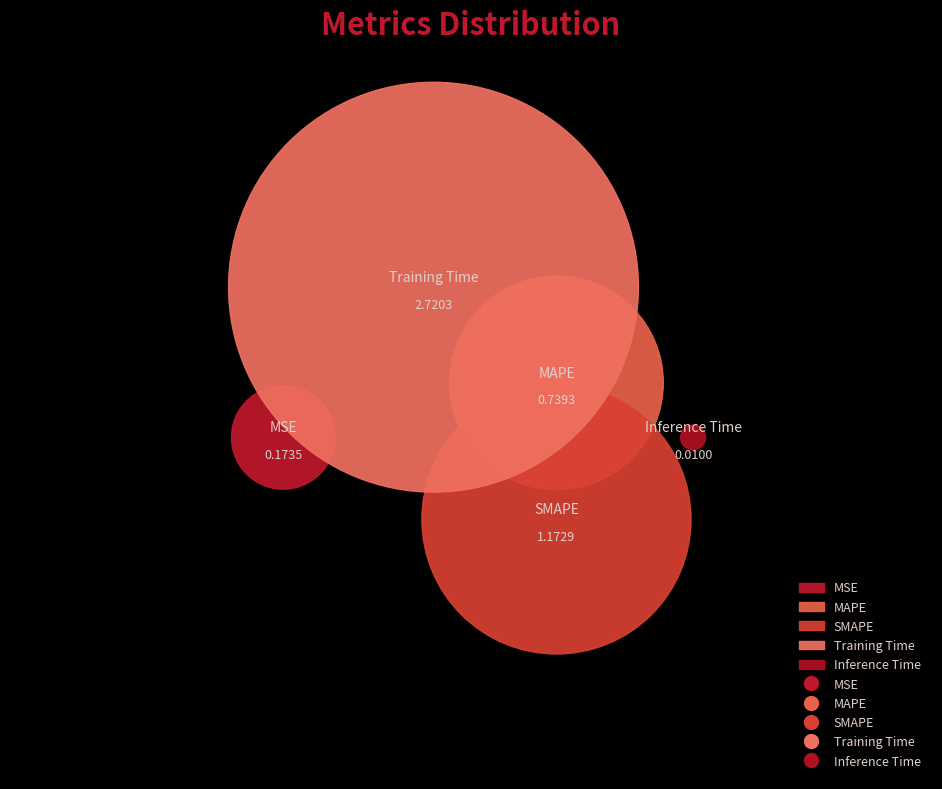

Is the sum of Training Time and MAPE greater than half?

Yes